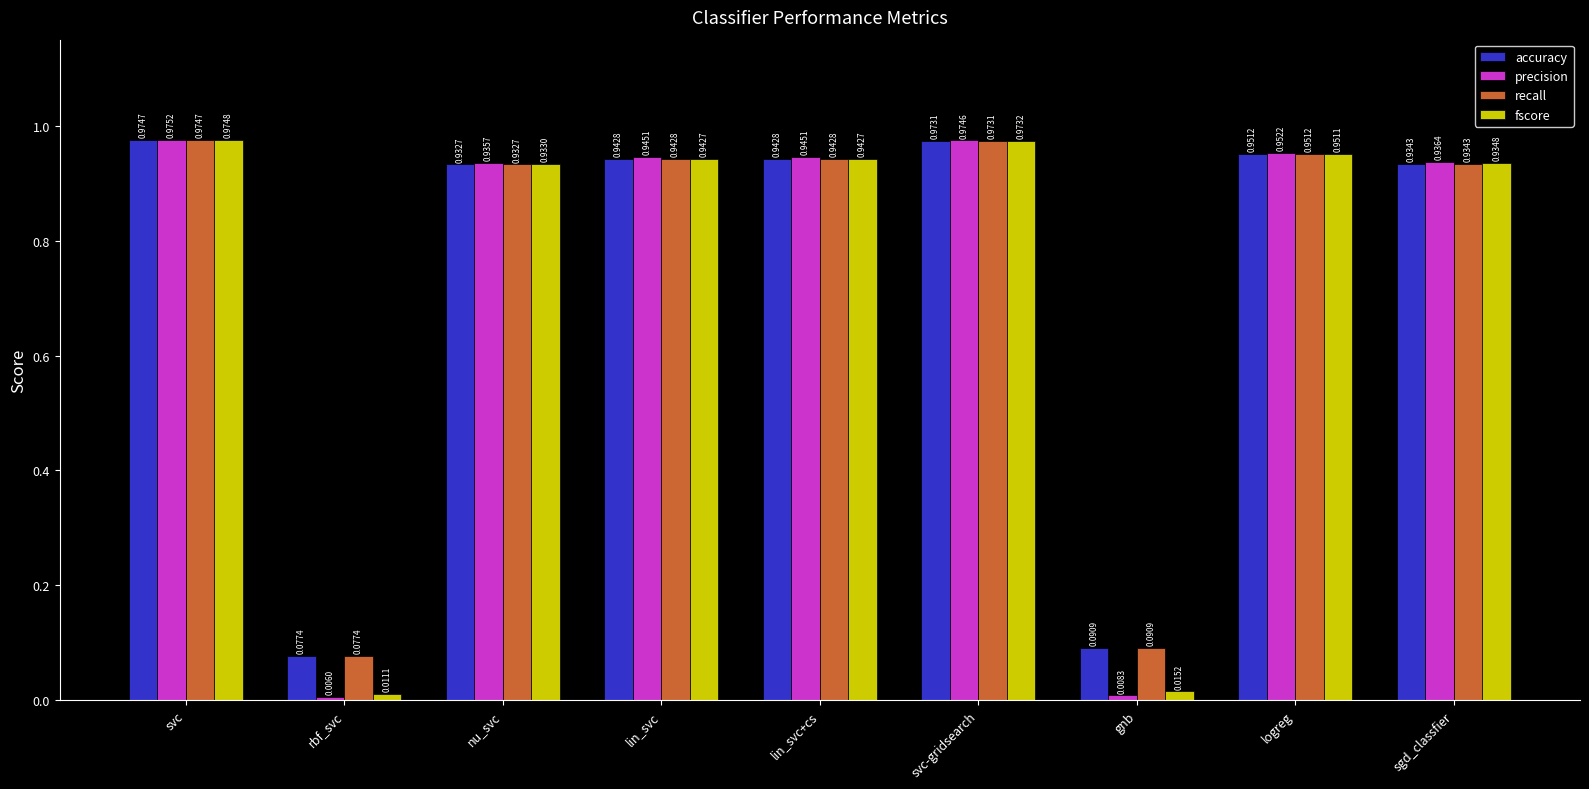

What is the average value of the fscore series?

0.7